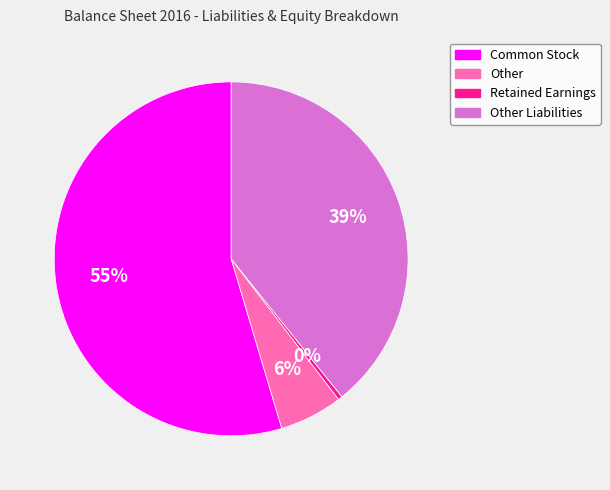

To the nearest percent, what is the average slice percentage?

25%